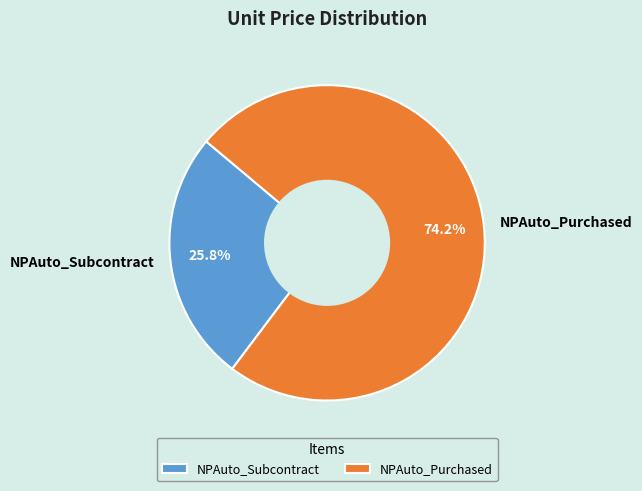

Which category has the smallest portion of the pie?

NPAuto_Subcontract